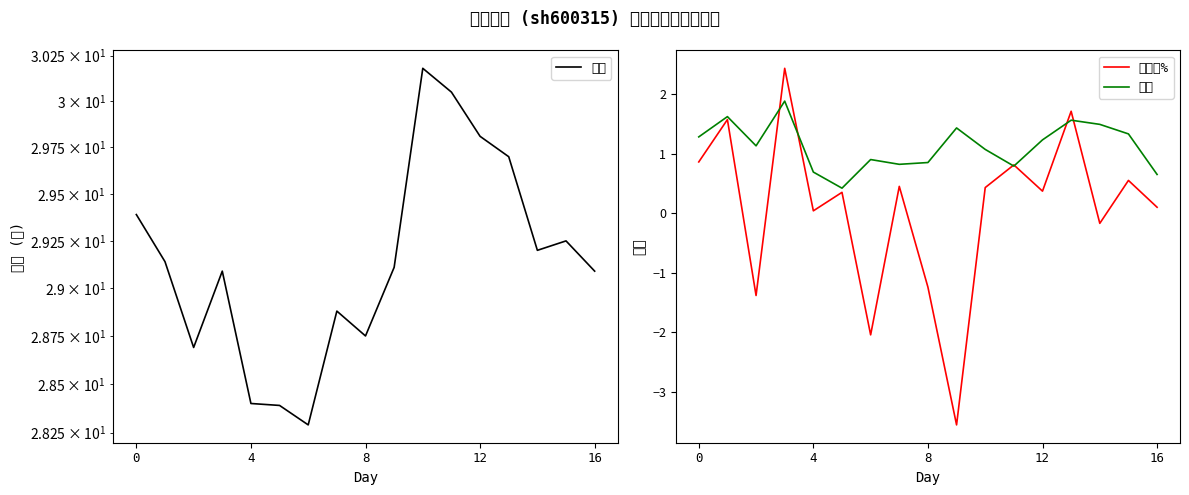

What is the label of the 3rd point from the right?

14